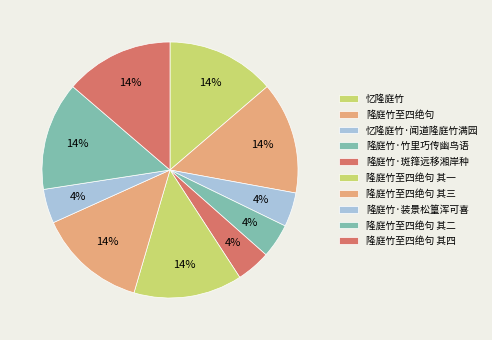

How many slices are in this pie chart?

10